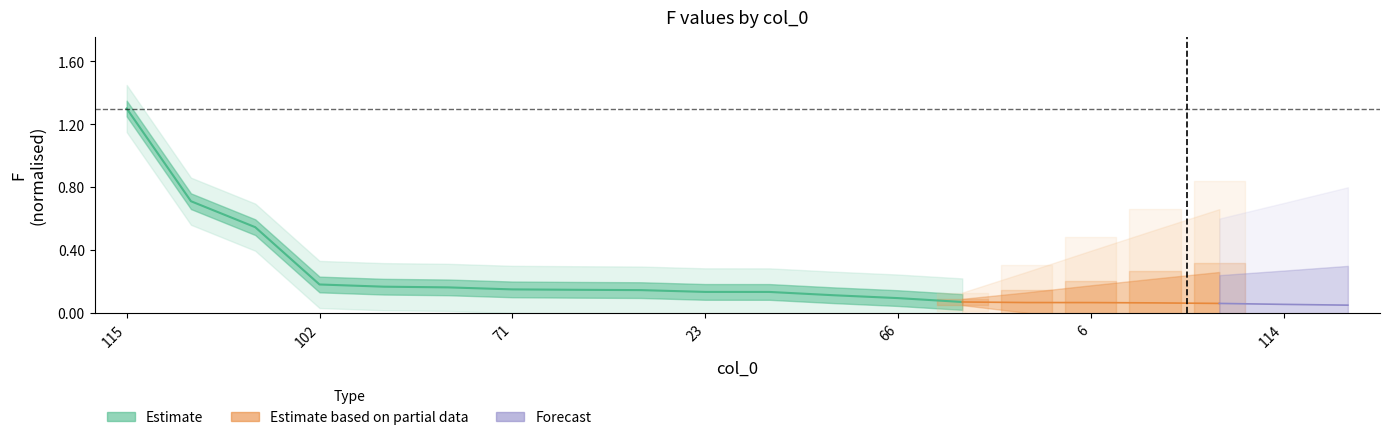

What is the sum of the values at 13 and 102?

0.8